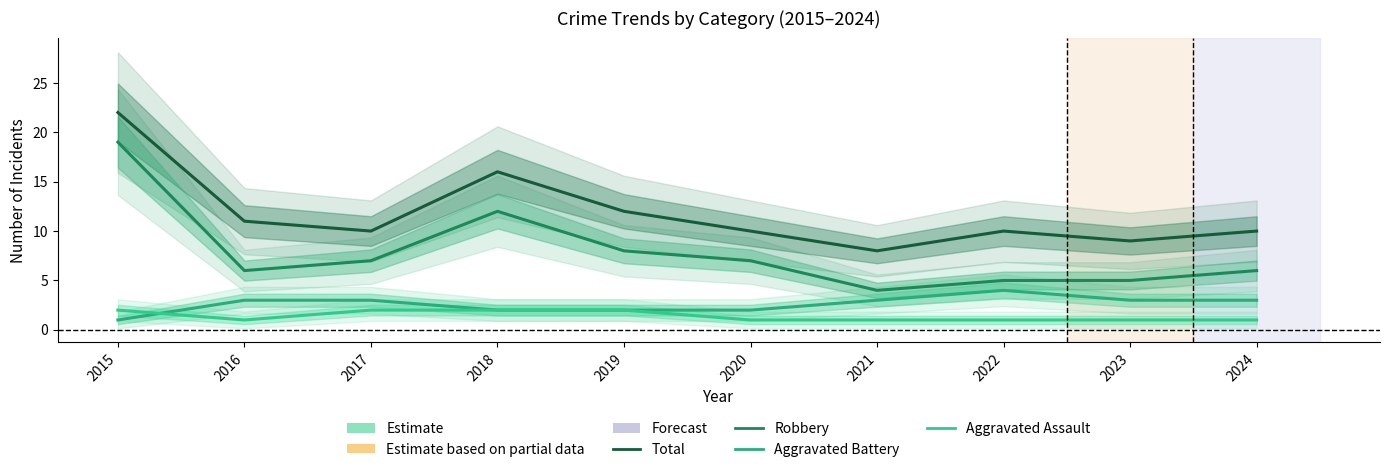

How many categories are shown in the chart?

10